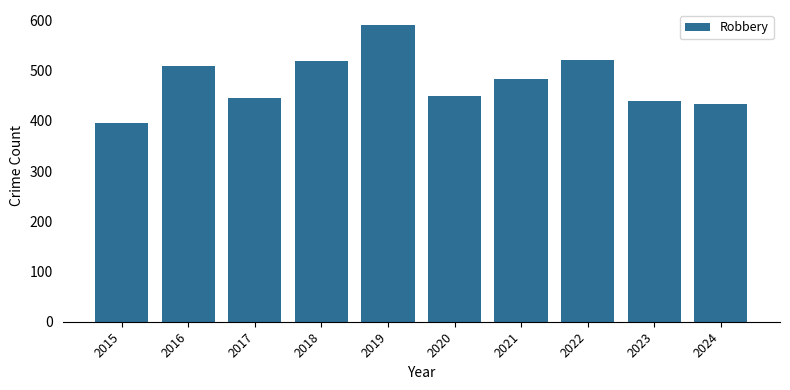

What is the difference between the maximum and minimum values?

196